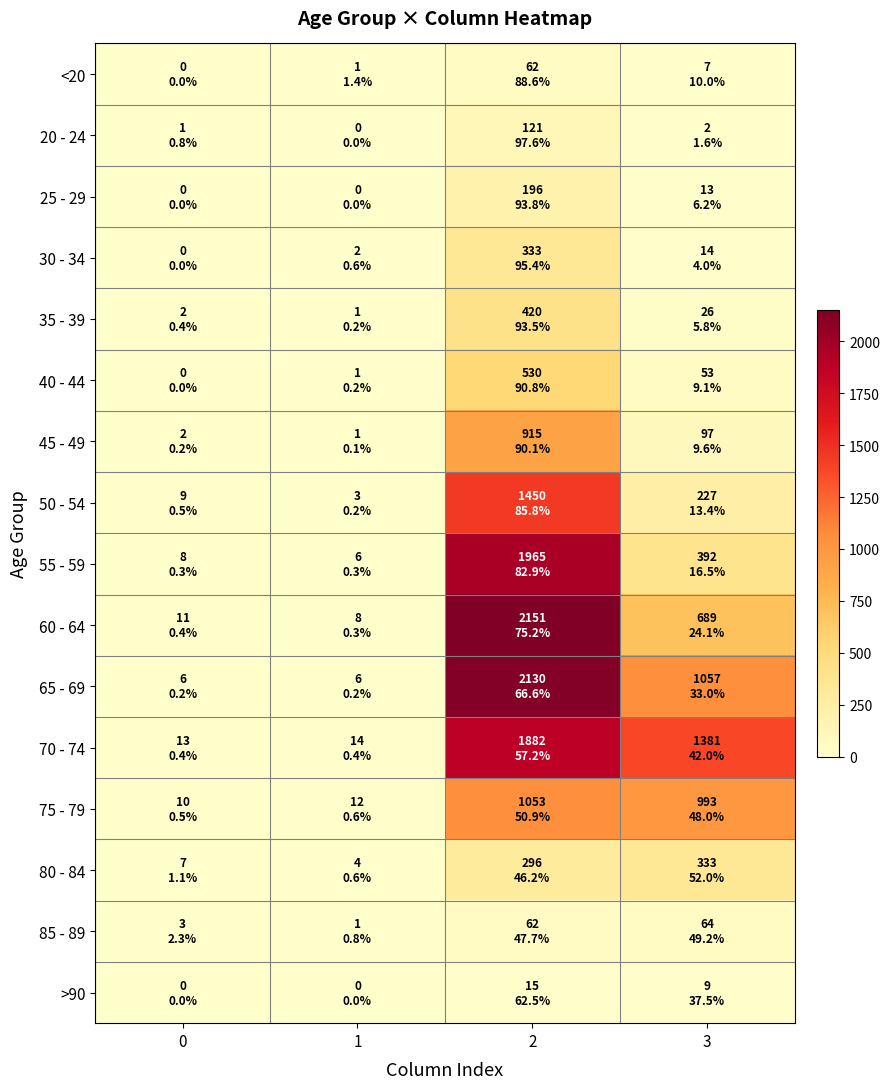

Reading right to left, list all the values displayed in this chart.

<20: 3=7	2=62	1=1	0=0
20 - 24: 3=2	2=121	1=0	0=1
25 - 29: 3=13	2=196	1=0	0=0
30 - 34: 3=14	2=333	1=2	0=0
35 - 39: 3=26	2=420	1=1	0=2
40 - 44: 3=53	2=530	1=1	0=0
45 - 49: 3=97	2=915	1=1	0=2
50 - 54: 3=227	2=1450	1=3	0=9
55 - 59: 3=392	2=1965	1=6	0=8
60 - 64: 3=689	2=2151	1=8	0=11
65 - 69: 3=1057	2=2130	1=6	0=6
70 - 74: 3=1381	2=1882	1=14	0=13
75 - 79: 3=993	2=1053	1=12	0=10
80 - 84: 3=333	2=296	1=4	0=7
85 - 89: 3=64	2=62	1=1	0=3
>90: 3=9	2=15	1=0	0=0